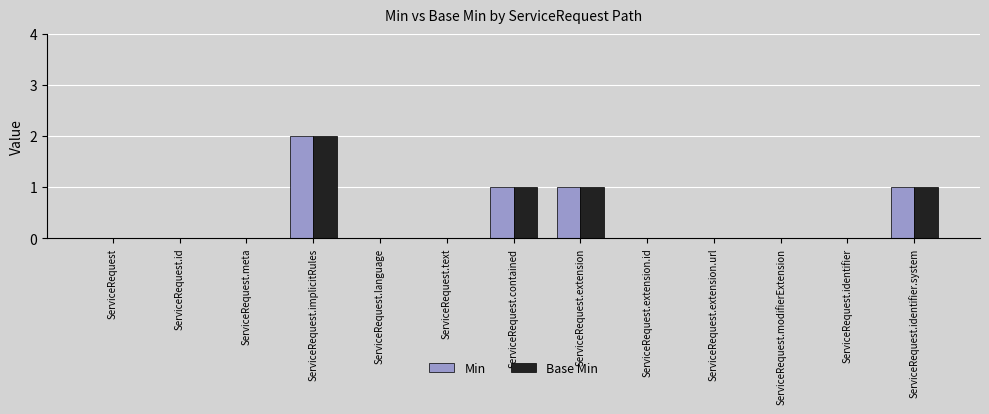

What are all the series names shown in the legend?

Min, Base Min